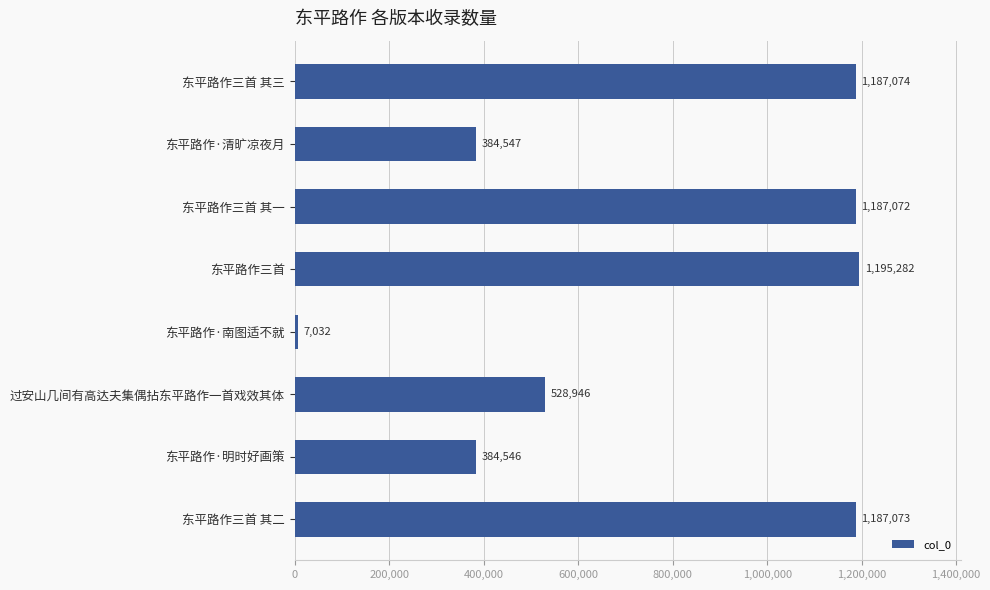

How many bars are there in total?

8